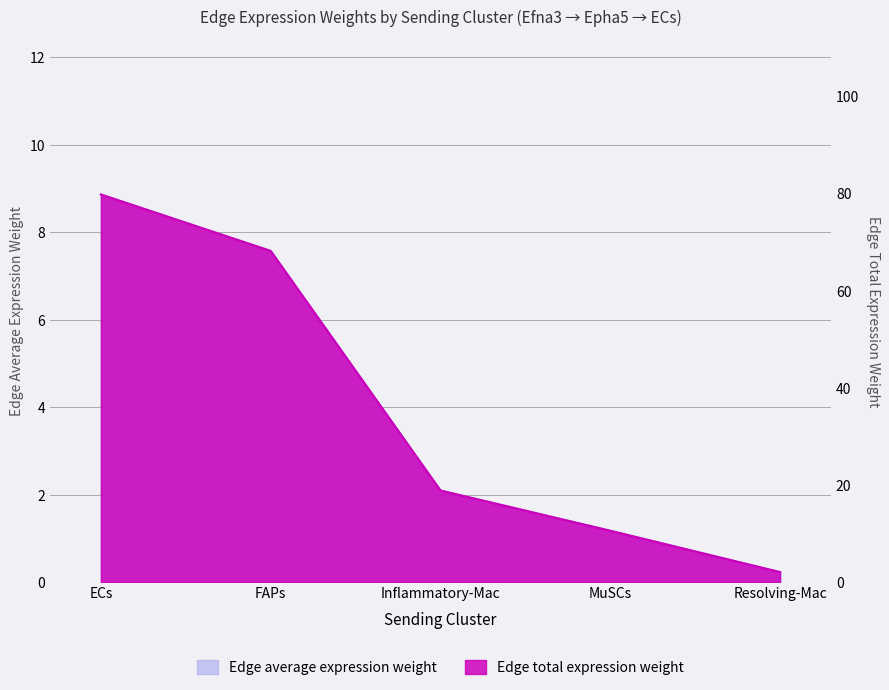

Which series has the widest spread of values?

Edge total expression weight